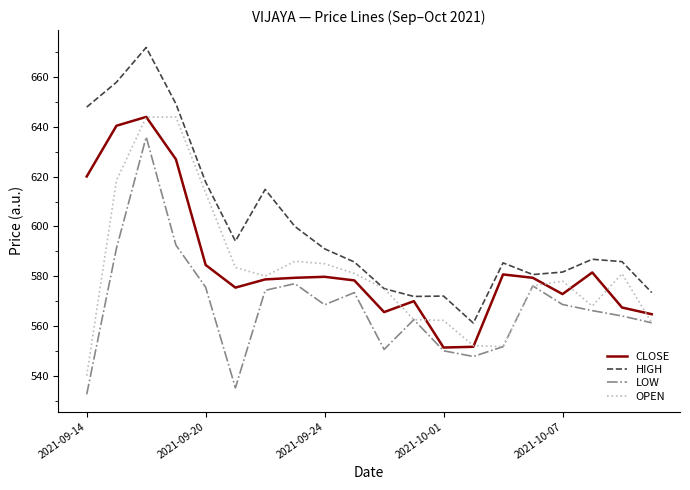

What are all the series names shown in the legend?

CLOSE, HIGH, LOW, OPEN